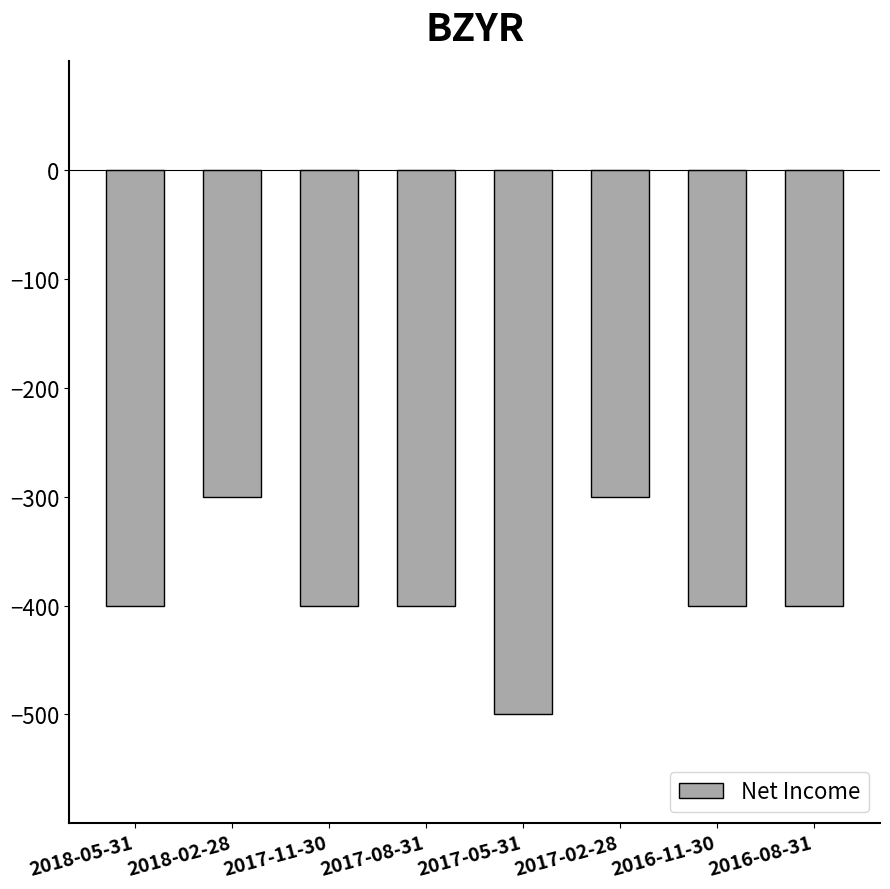

What value does the data have at 2016-11-30?

-400